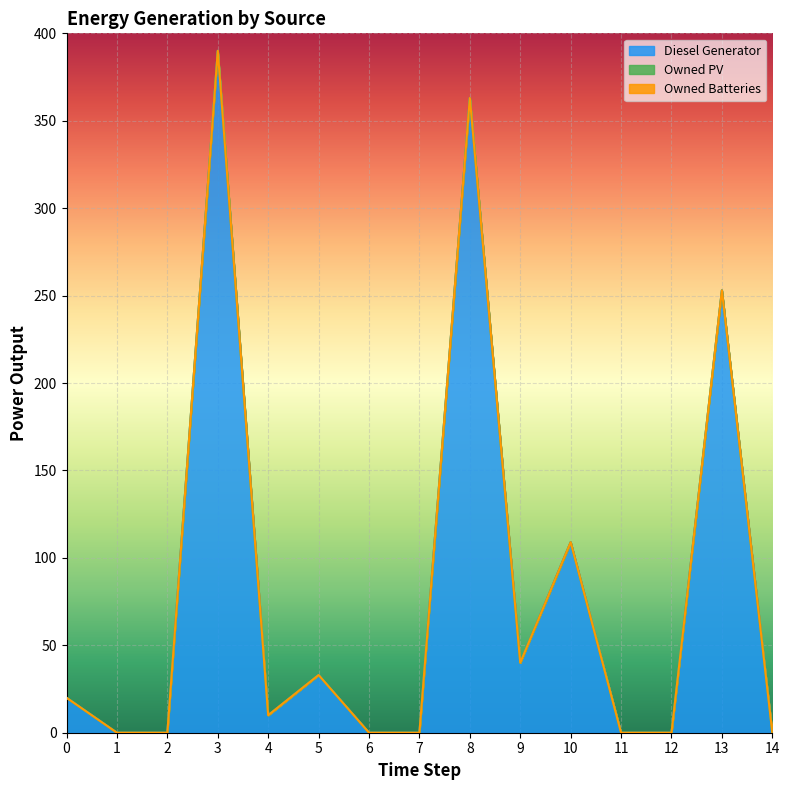

Reading right to left, extract all data points from this chart.

Diesel Generator: 0	253	0	0	109	40	363	0	0	33	10	390	0	0	20
Owned PV: 0	0	0	0	0	0	0	0	0	0	0	0	0	0	0
Owned Batteries: 0	0	0	0	0	0	0	0	0	0	0	0	0	0	0